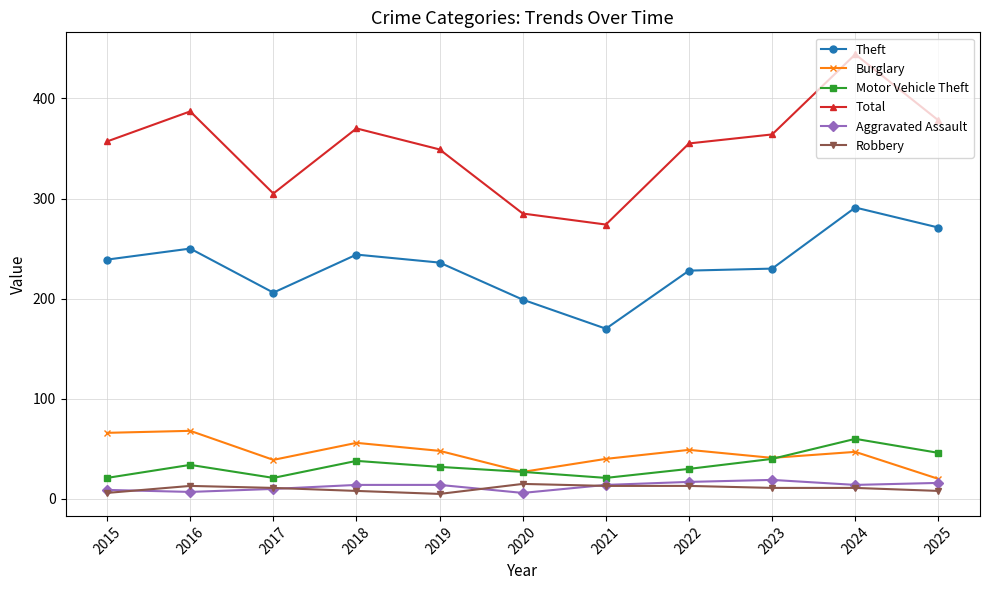

Where does the Robbery series first go above 11?

2016